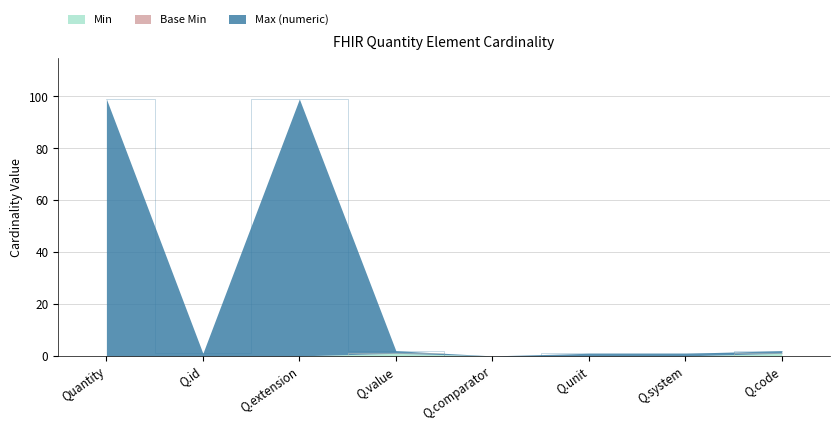

Reading left to right, transcribe all the data shown in this chart.

Min: 0	0	0	1	0	0	0	1
Max (numeric): 99	1	99	2	0	1	1	2